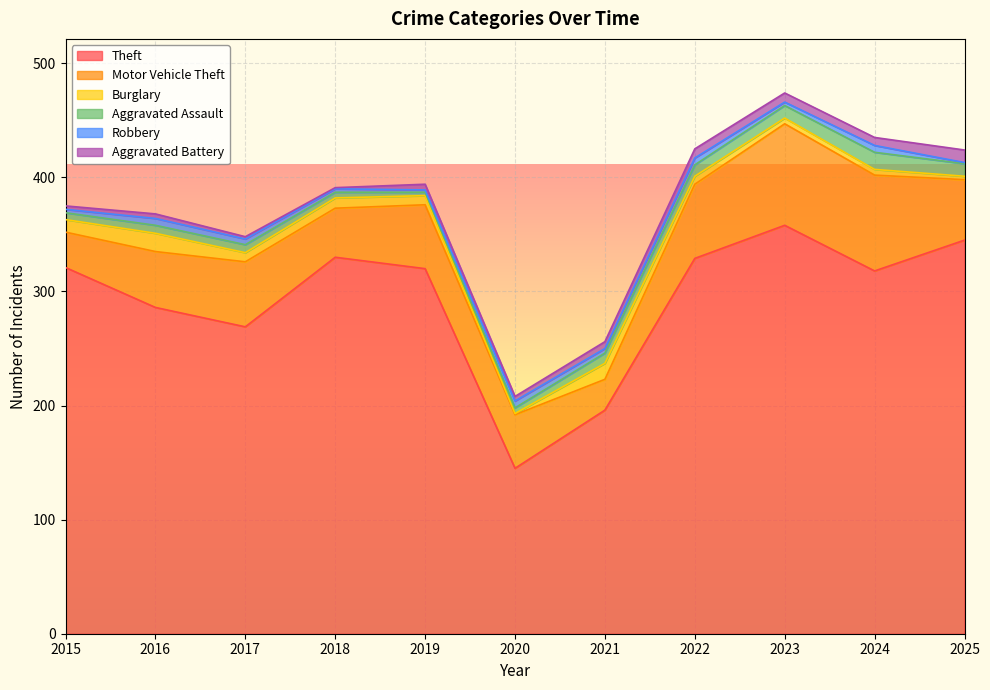

Between 2017 and 2019, which series saw the biggest shift?

Theft